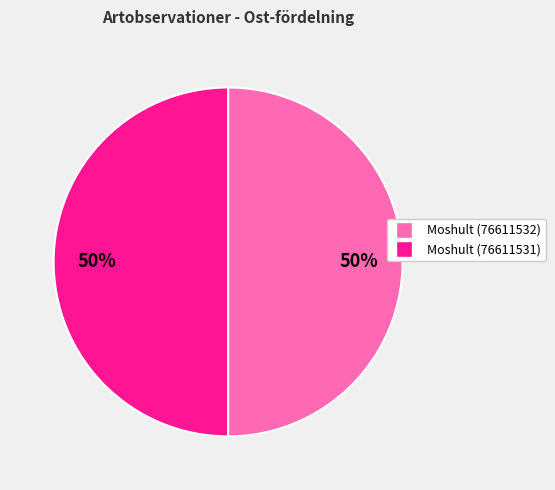

True or false: Moshult (76611531) accounts for 50% of the total.

True